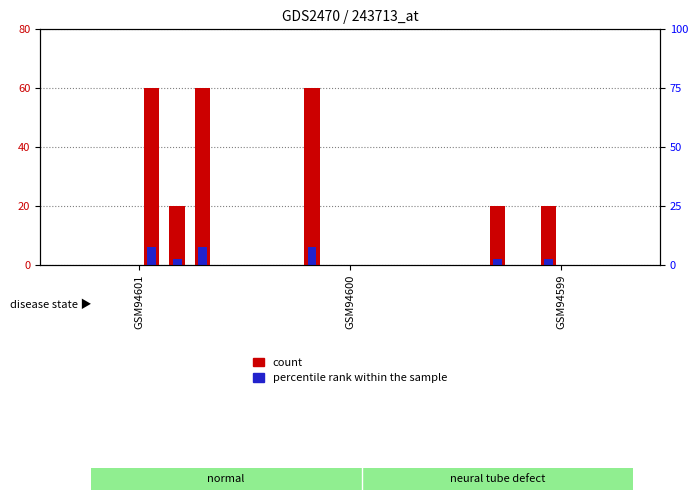

True or false: percentile rank within the sample has a value of 2 at GSM94599.

True